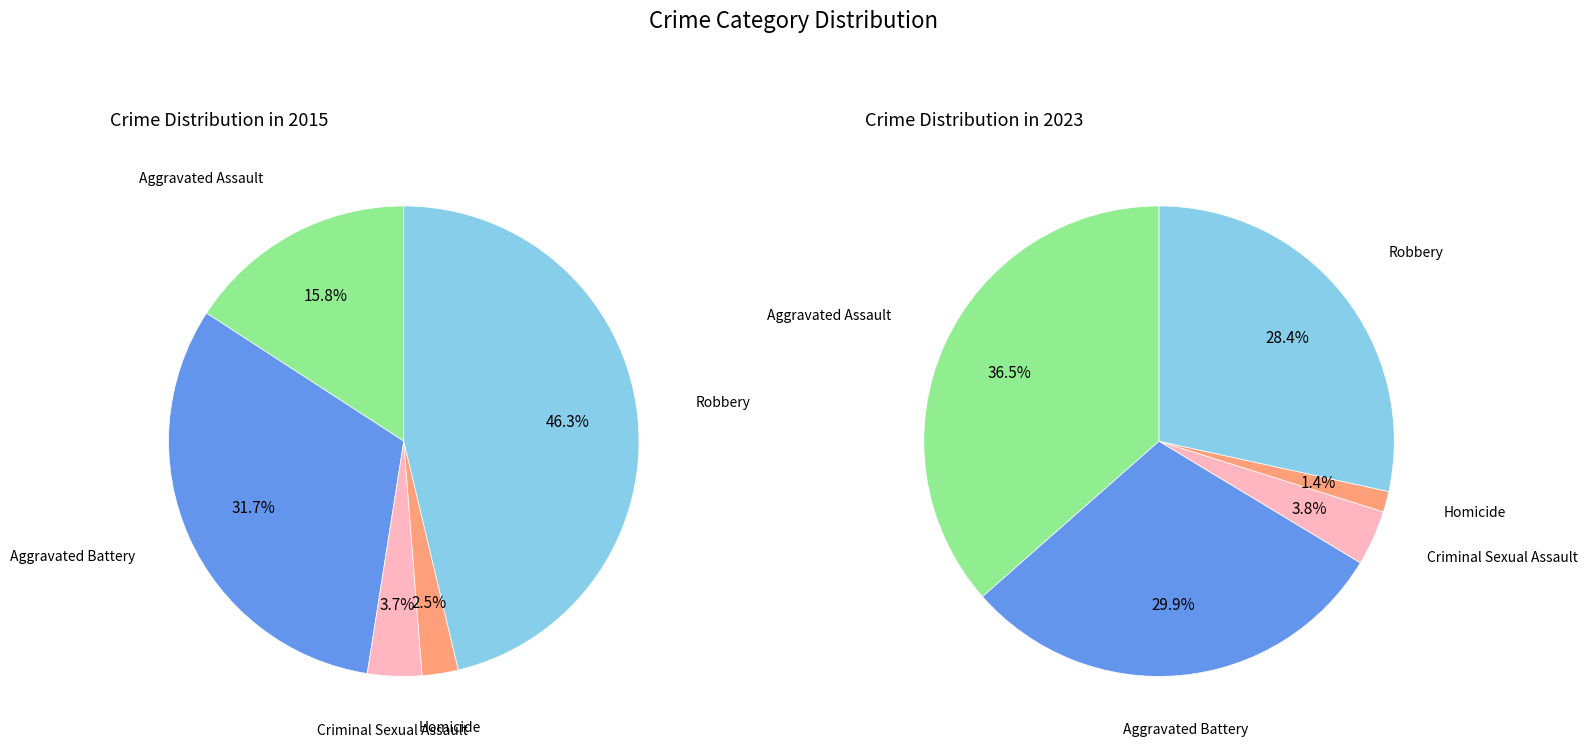

To the nearest percent, what percentage of the pie is 4?

28%